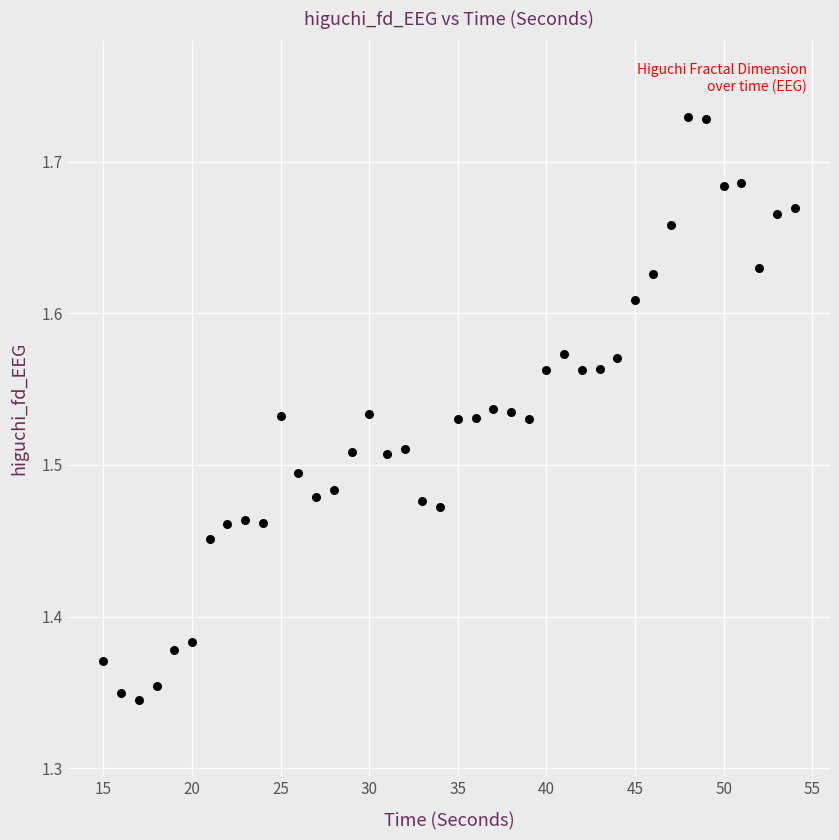

What is the range of Y values (max minus min)?

0.4